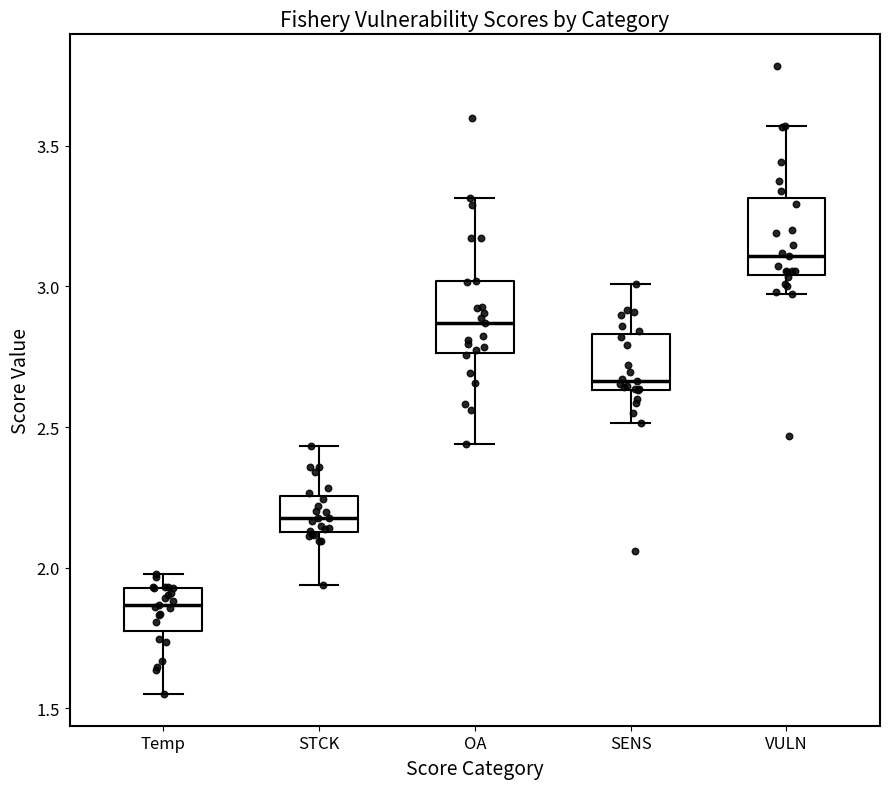

Reading left to right, transcribe this box plot: for each box, give where its median line is, the range the box spans, and where its two whiskers end, as read against the y-axis. The values are not printed on the chart, so give them approximately, as read against the axis.

Temp: median 1.85, box 1.80 to 1.95, whiskers 1.55 to 2.00
STCK: median 2.20, box 2.15 to 2.25, whiskers 1.95 to 2.45
OA: median 2.85, box 2.75 to 3.00, whiskers 2.45 to 3.30
SENS: median 2.65 (just above the box's lower edge), box 2.65 to 2.85, whiskers 2.50 to 3.00
VULN: median 3.10, box 3.05 to 3.30, whiskers 2.95 to 3.55